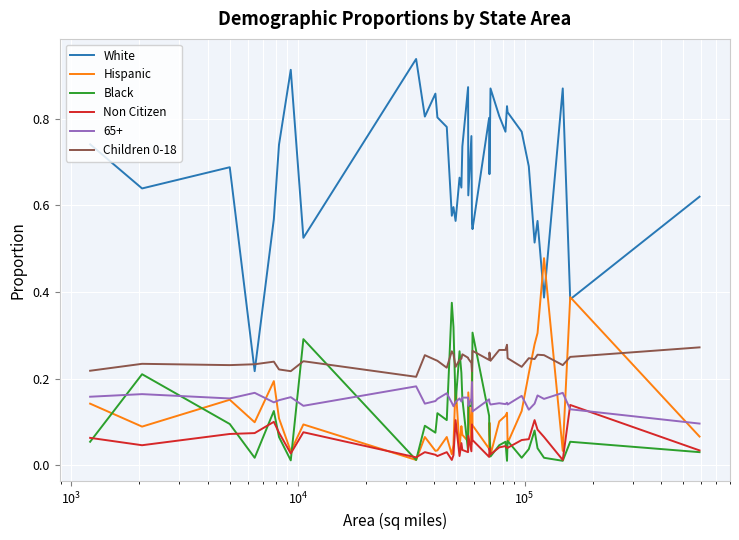

Which series has the widest spread of values?

White